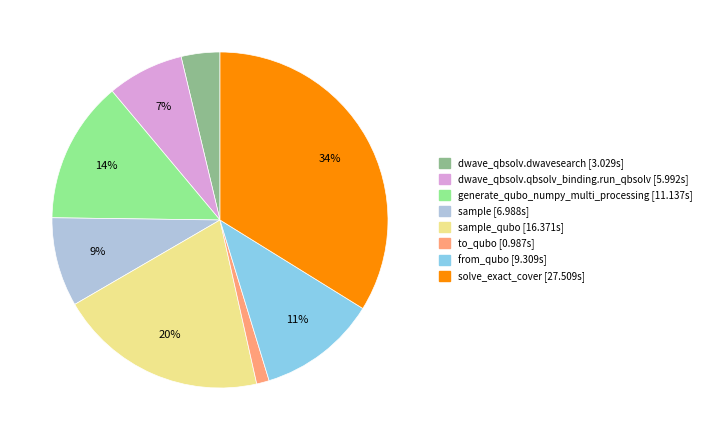

To the nearest percent, what is the average slice percentage?

12%